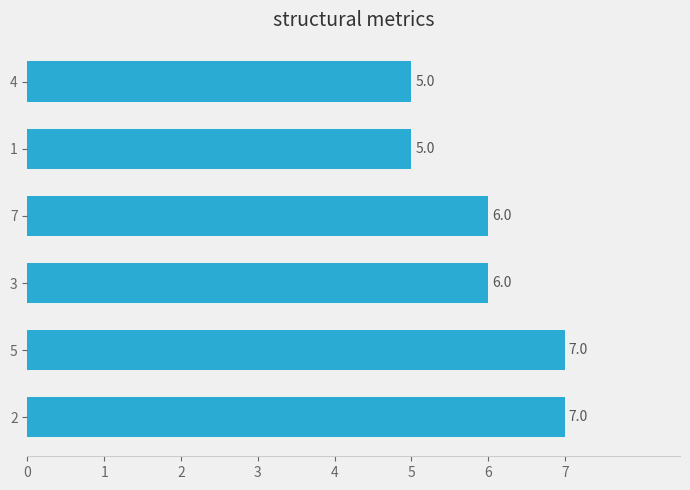

True or false: the data shows 5 at 4.

True